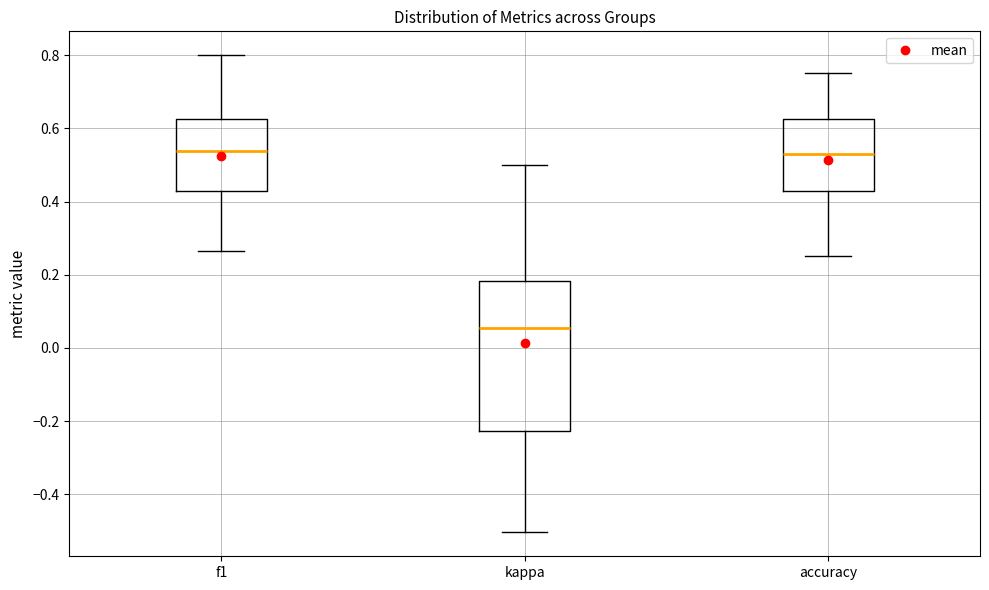

Which box has the lowest median line?

kappa